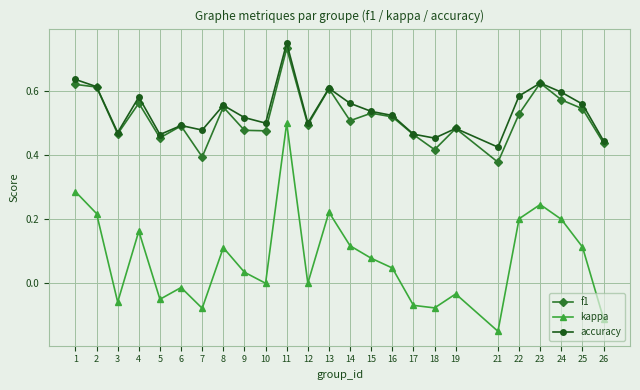

Which series has the largest range (max minus min)?

kappa